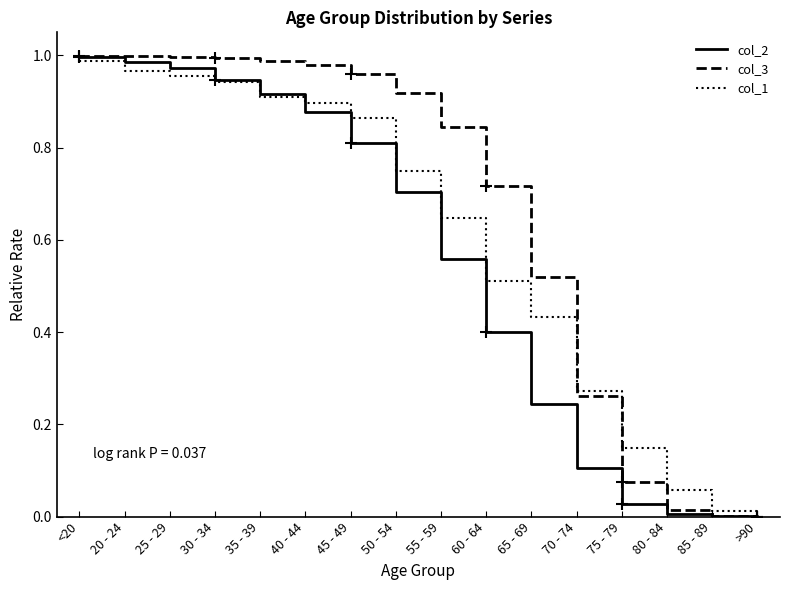

What is the total value across all series at <20?

3.0